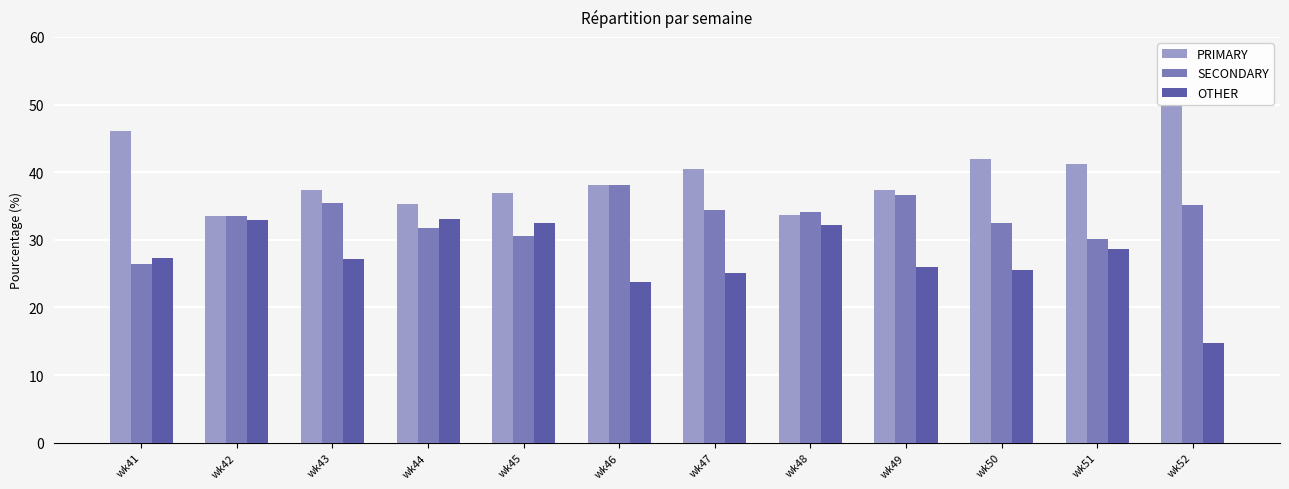

At which label does OTHER first exceed 27?

wk41